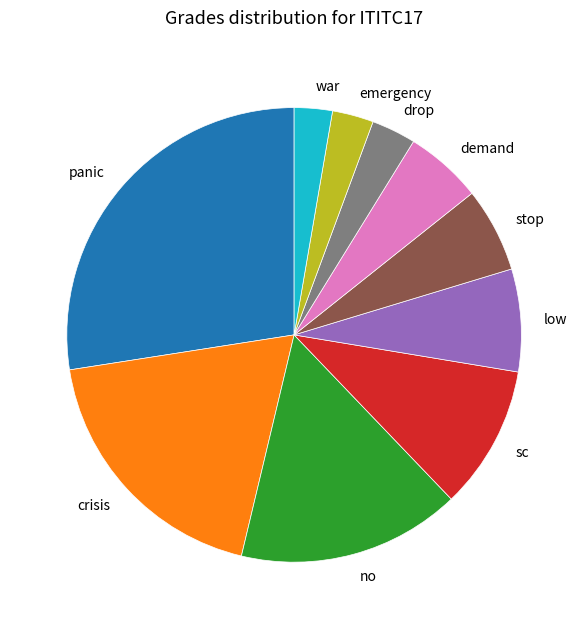

Does demand represent more than half of the total?

No